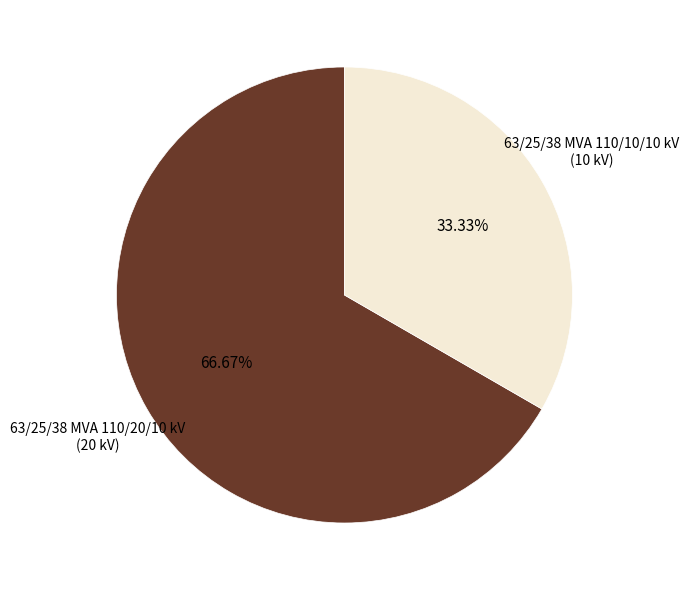

Is there any slice that represents more than half of the pie?

Yes